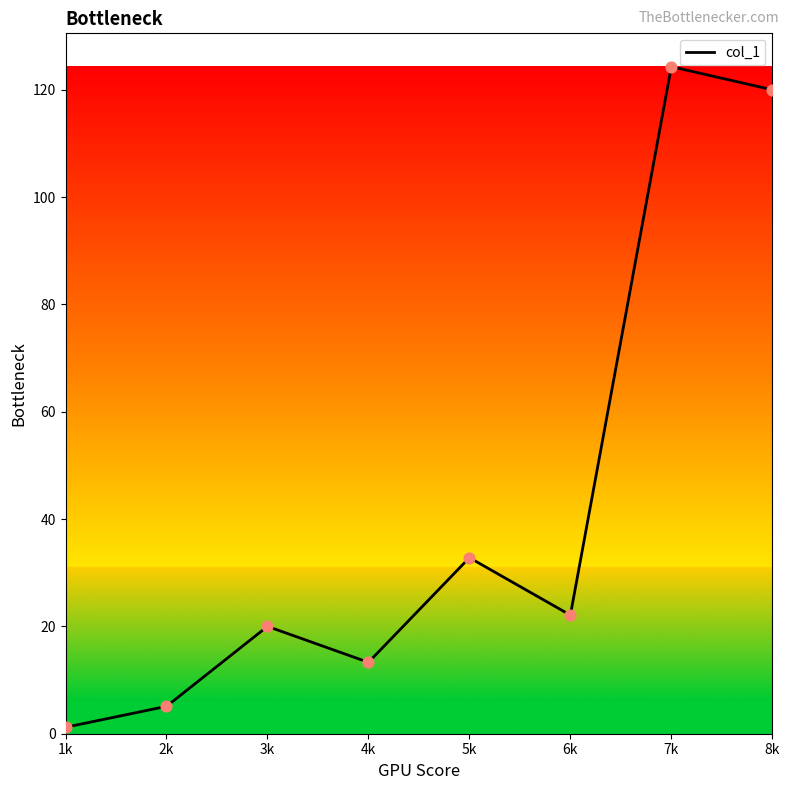

Between 1k and 6k, which is larger?

6k